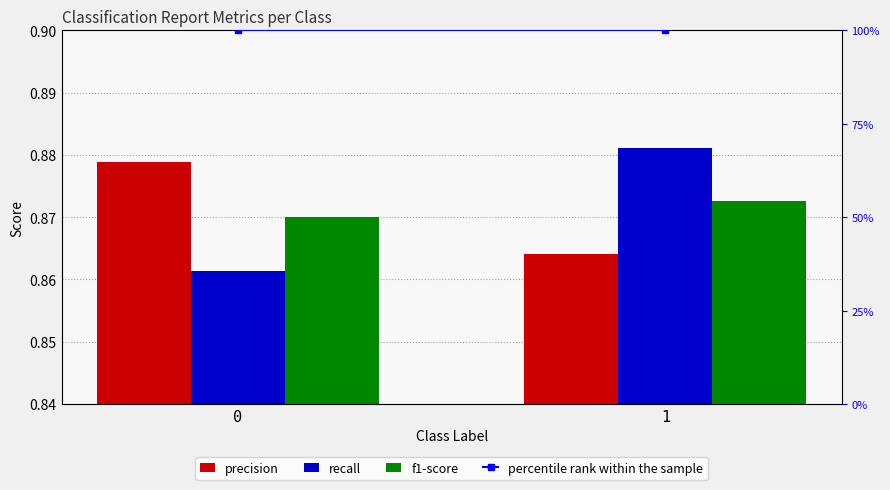

What is the maximum value shown in the chart?

100.0